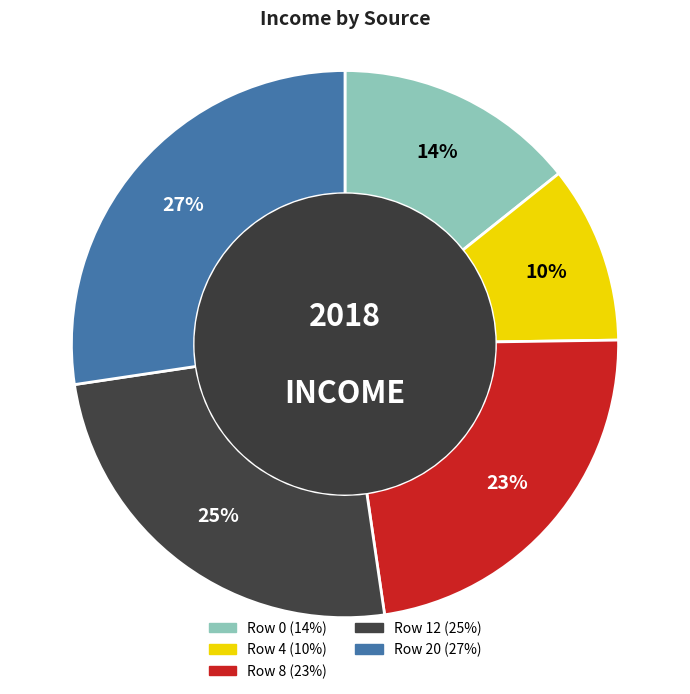

Does any single category account for the majority?

No